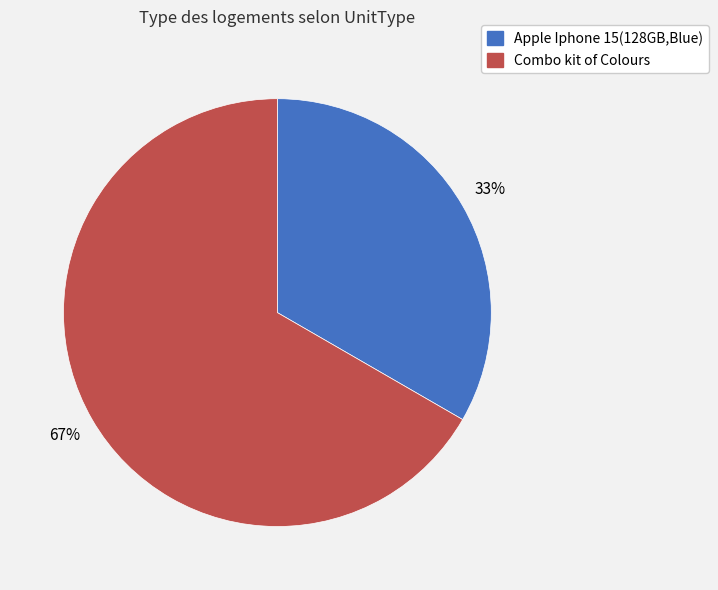

How many slices are in this pie chart?

2